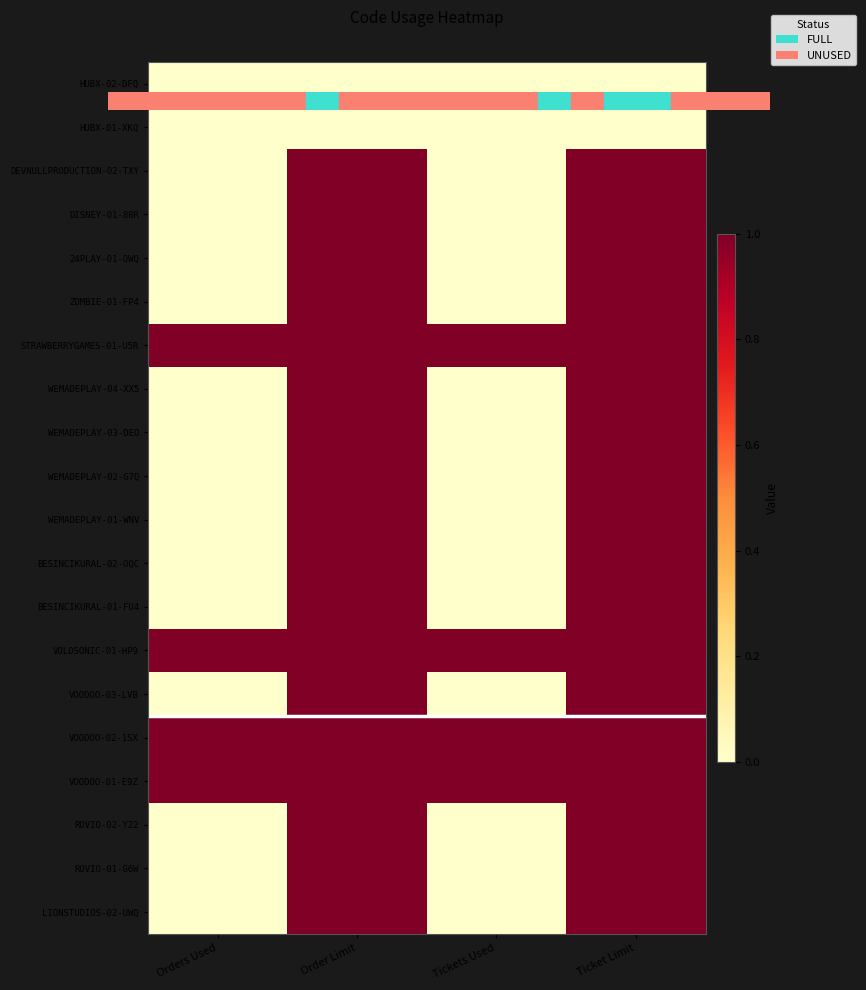

How many categories are shown in the chart?

4